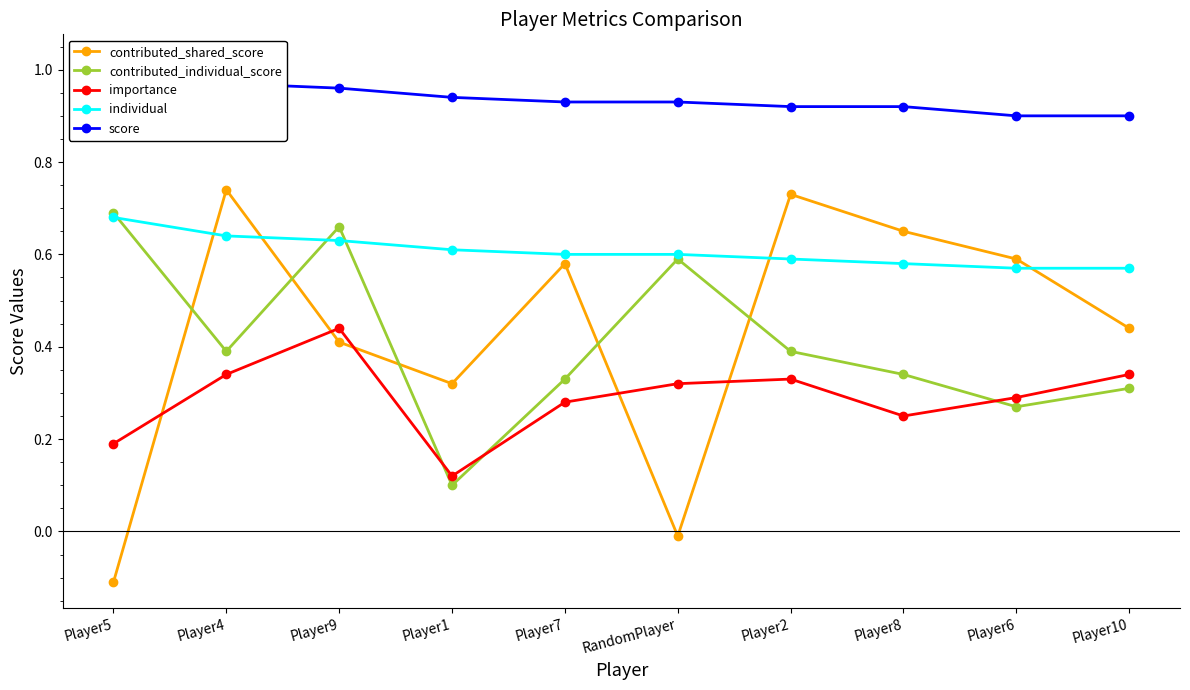

What is the label of the 8th point from the right?

Player9